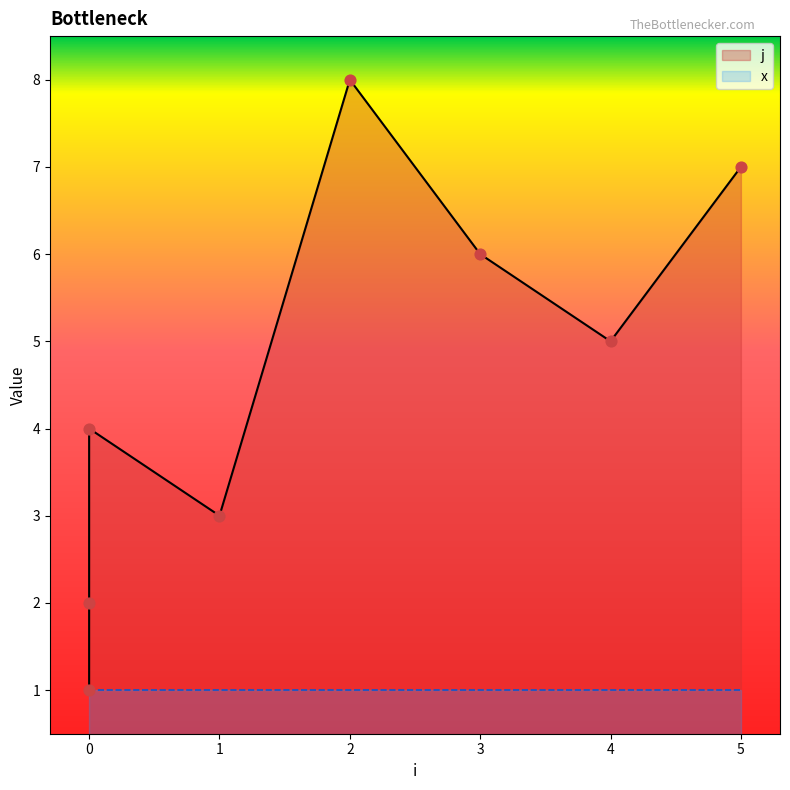

Approximately how many times larger is the value at 5 compared to 4?

1.4